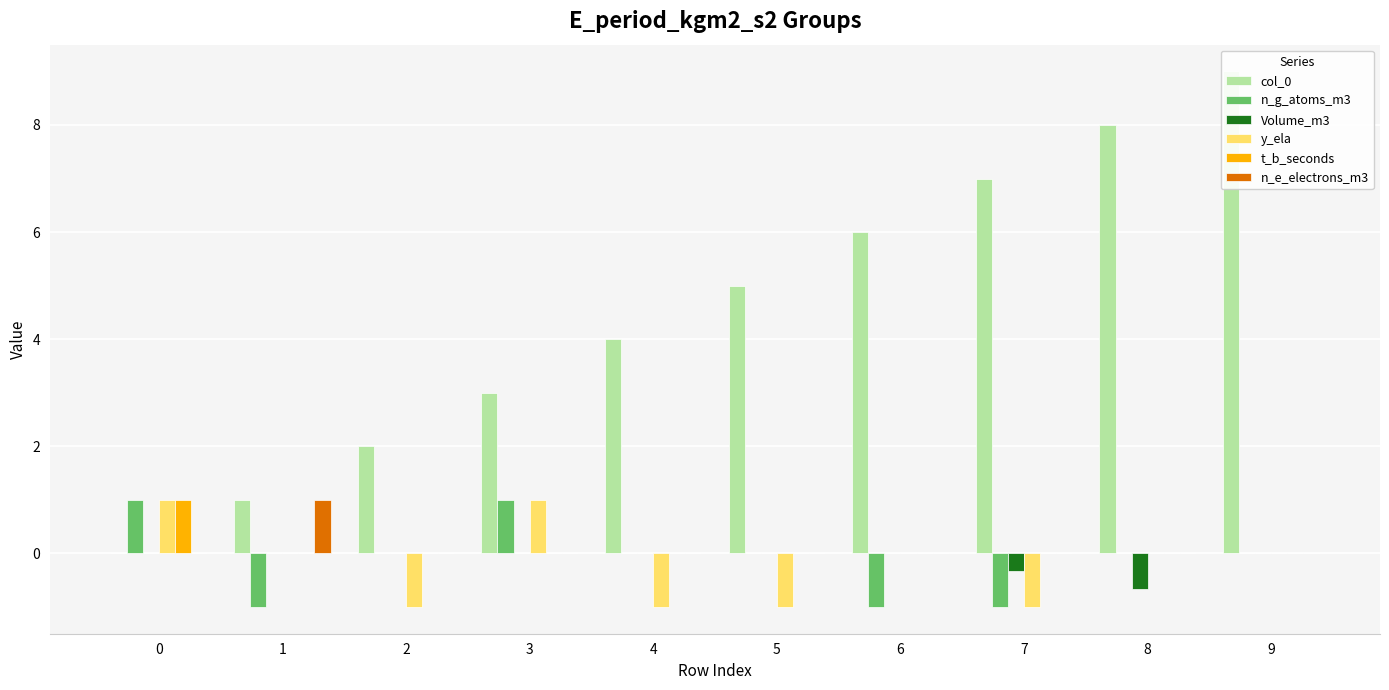

How many data points does each series have?

10